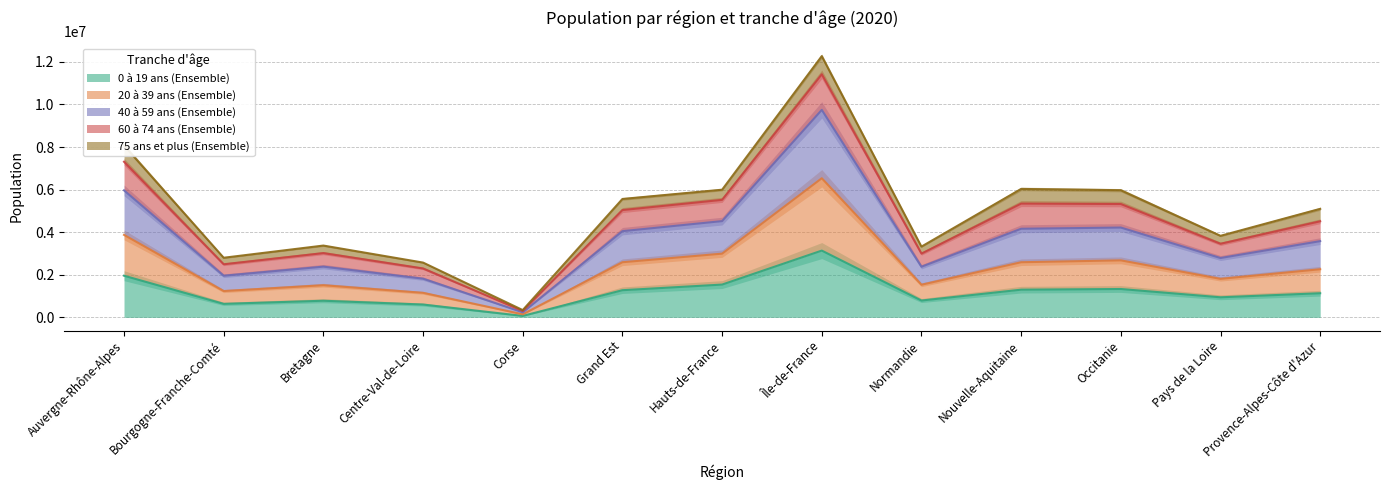

Between Bretagne and Nouvelle-Aquitaine, which series saw the biggest shift?

40 à 59 ans (Ensemble)